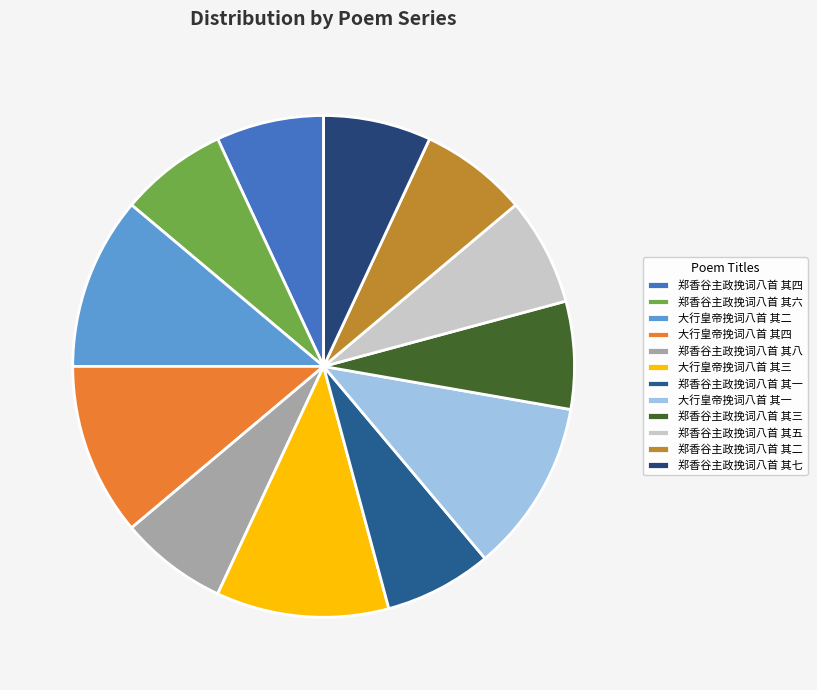

Between 郑香谷主政挽词八首 其五 and 大行皇帝挽词八首 其一, which is larger?

大行皇帝挽词八首 其一